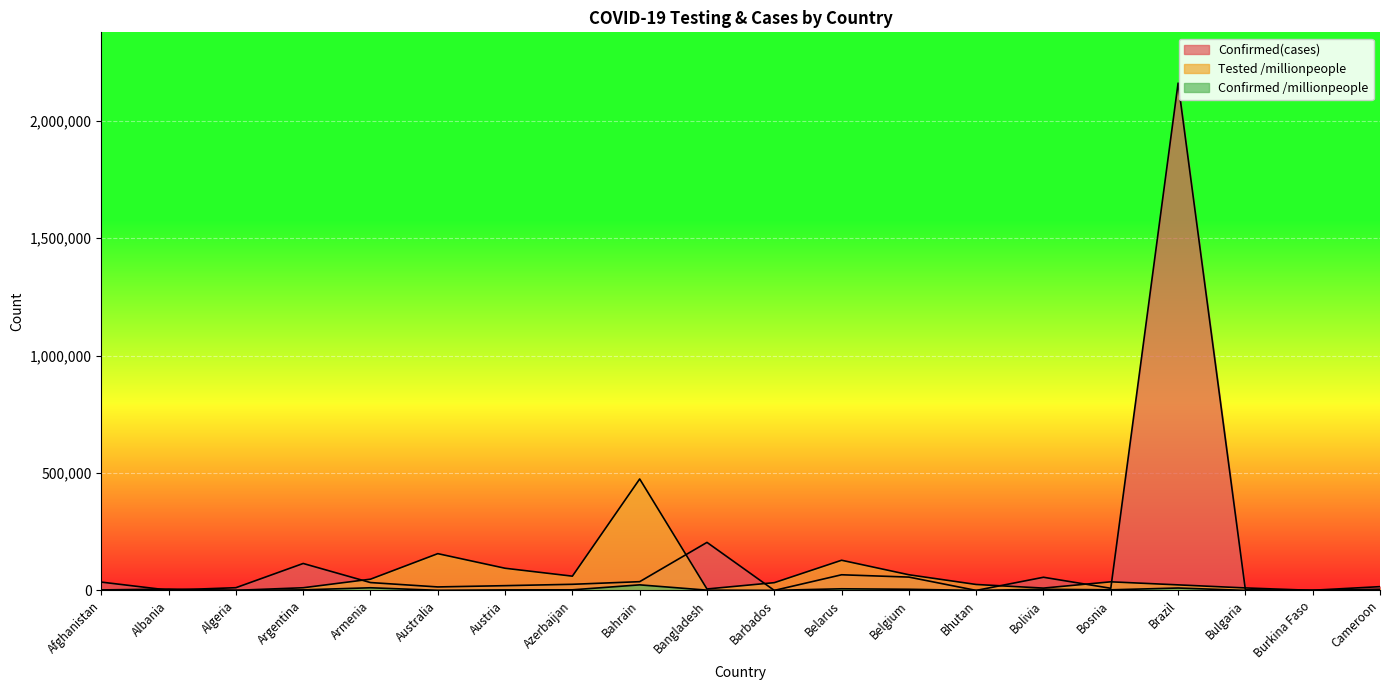

How many values in the Confirmed /millionpeople series are below 2283?

10